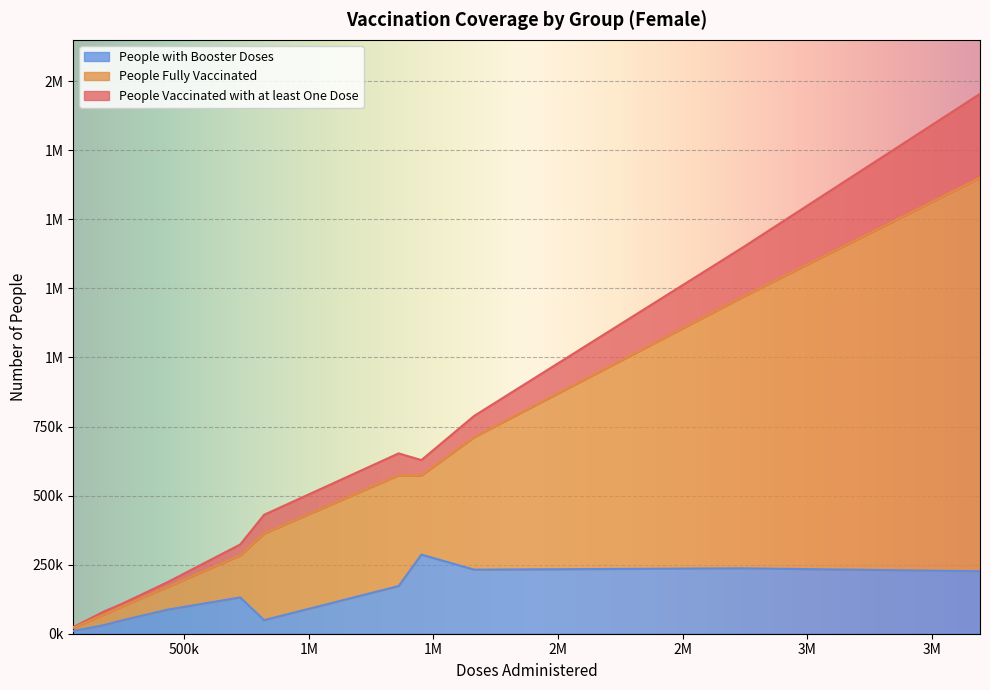

What is the minimum value shown in the chart?

10050